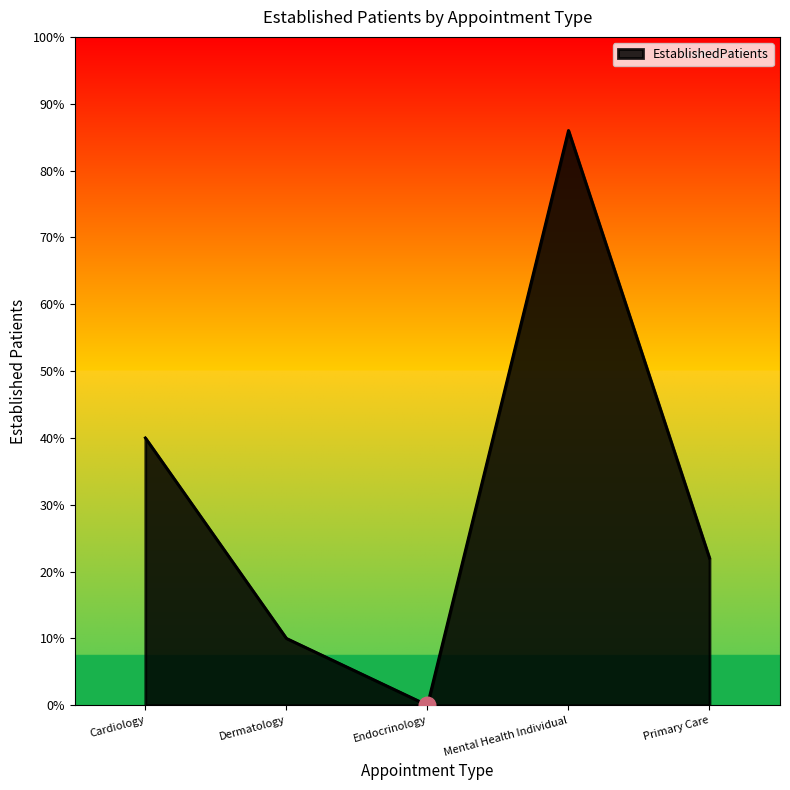

At which category does the chart reach its minimum across all series?

Endocrinology